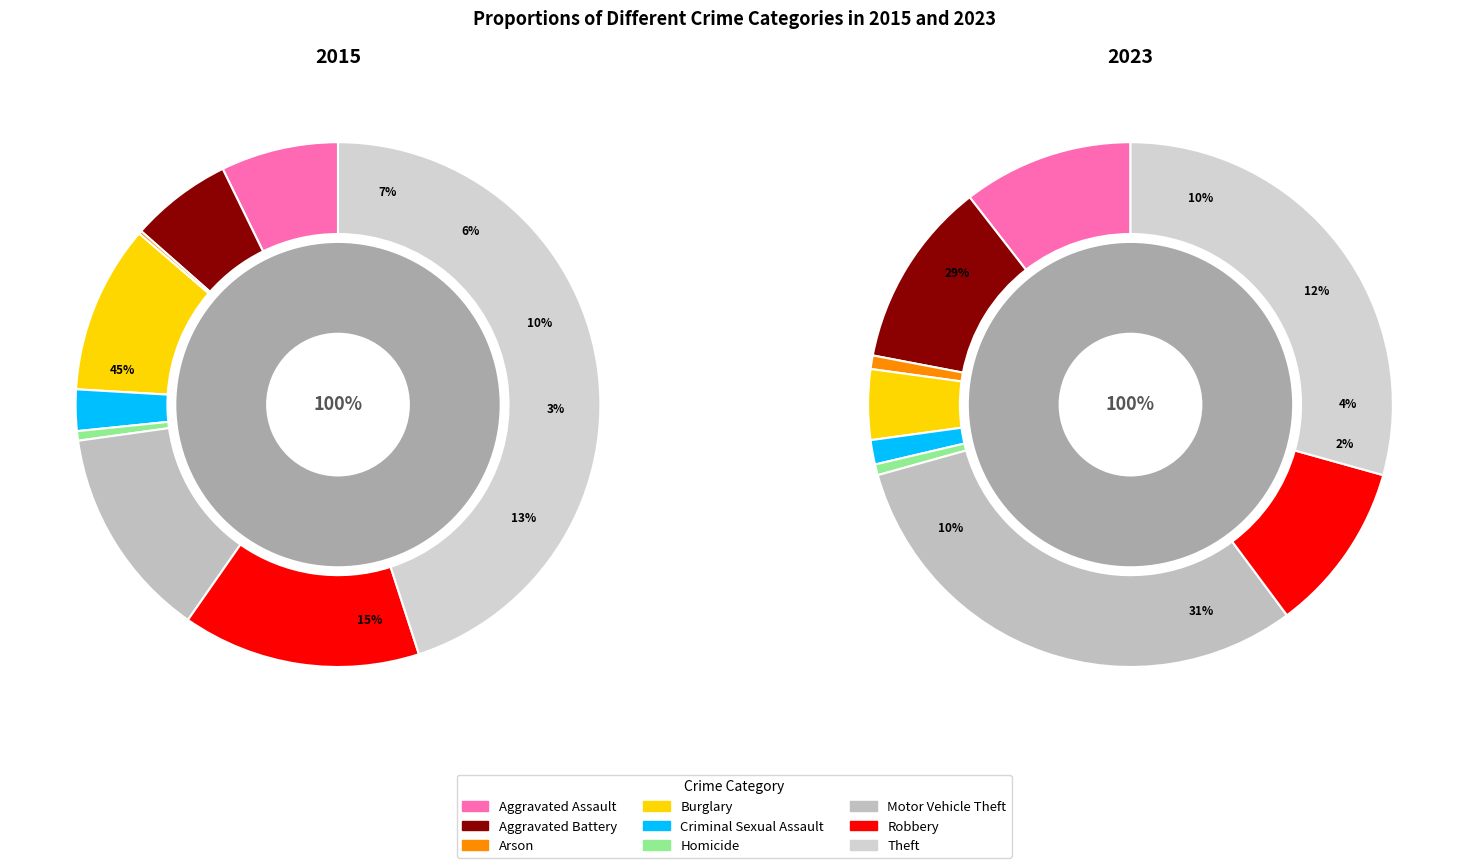

Is the sum of 6 and values_2015 greater than half?

No